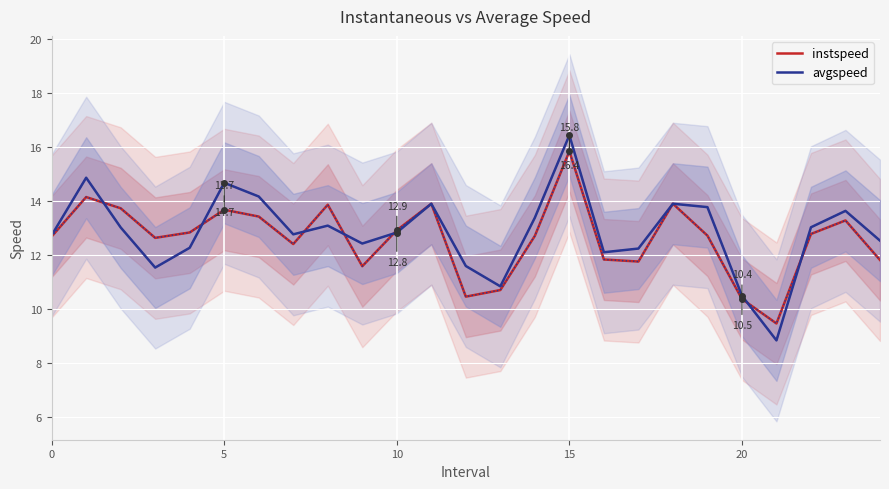

What is the minimum value shown in the chart?

8.8